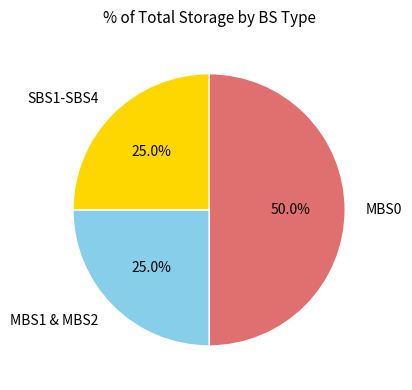

What is the largest slice in the pie chart?

MBS0